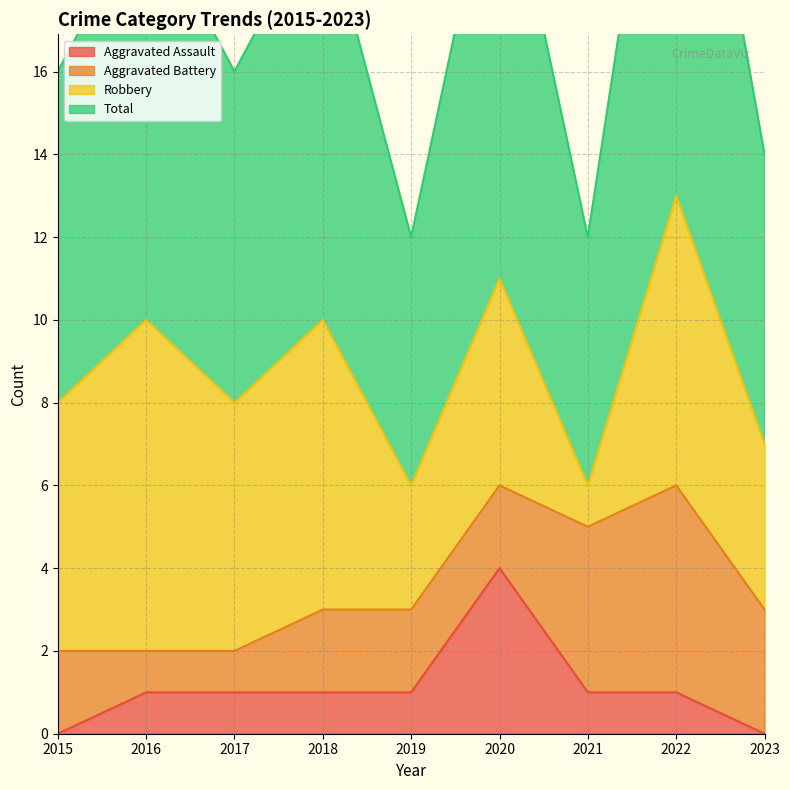

True or false: Aggravated Assault and Total cross at least once.

False